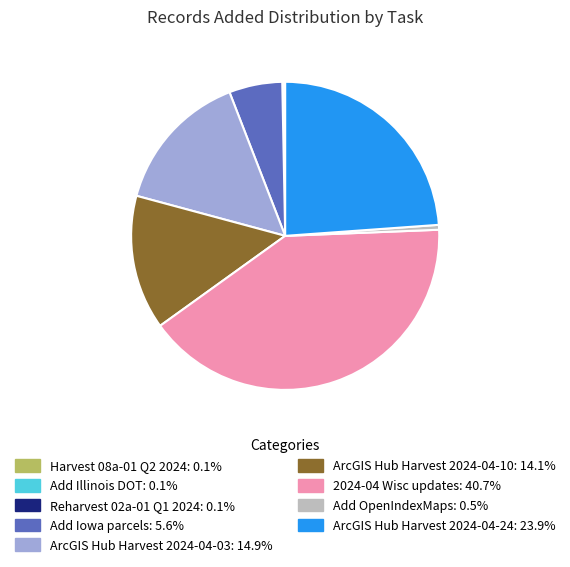

Is ArcGIS Hub Harvest 2024-04-10 the majority of the pie?

No